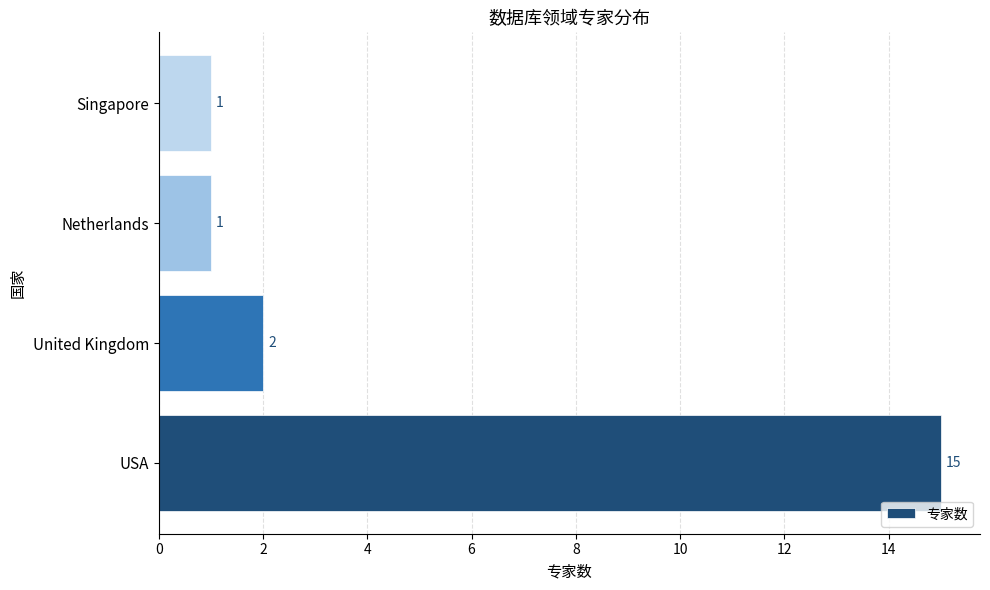

Where is the data nearest to the value 8?

United Kingdom